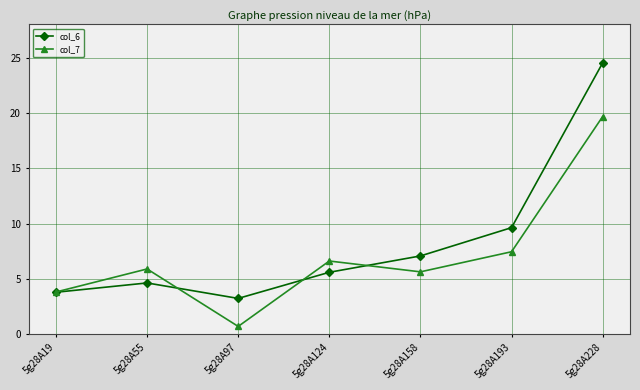

True or false: col_6 has a value of 3.8 at 5g28A19.

True